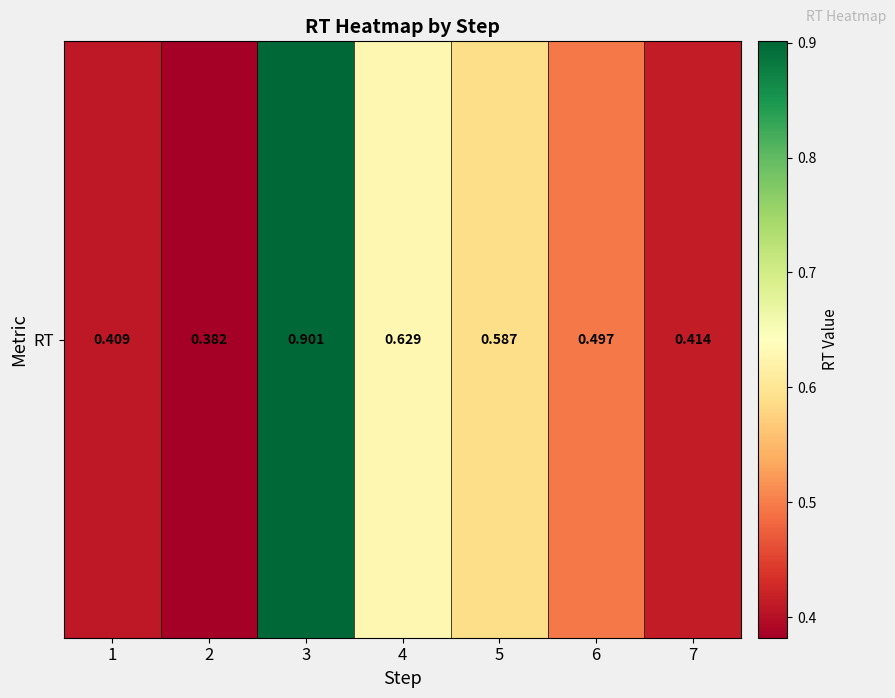

What is the maximum value shown in the chart?

0.9